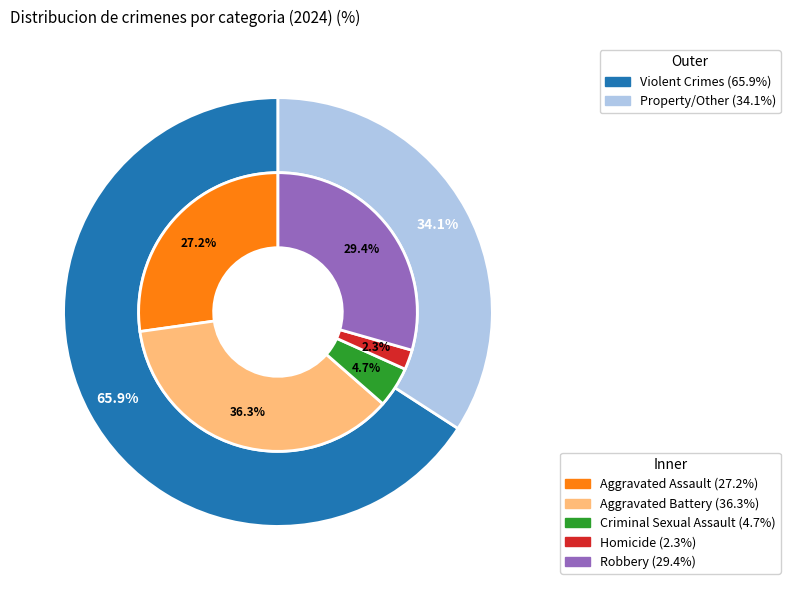

Is it true that values_2024 is 18% of the pie?

False